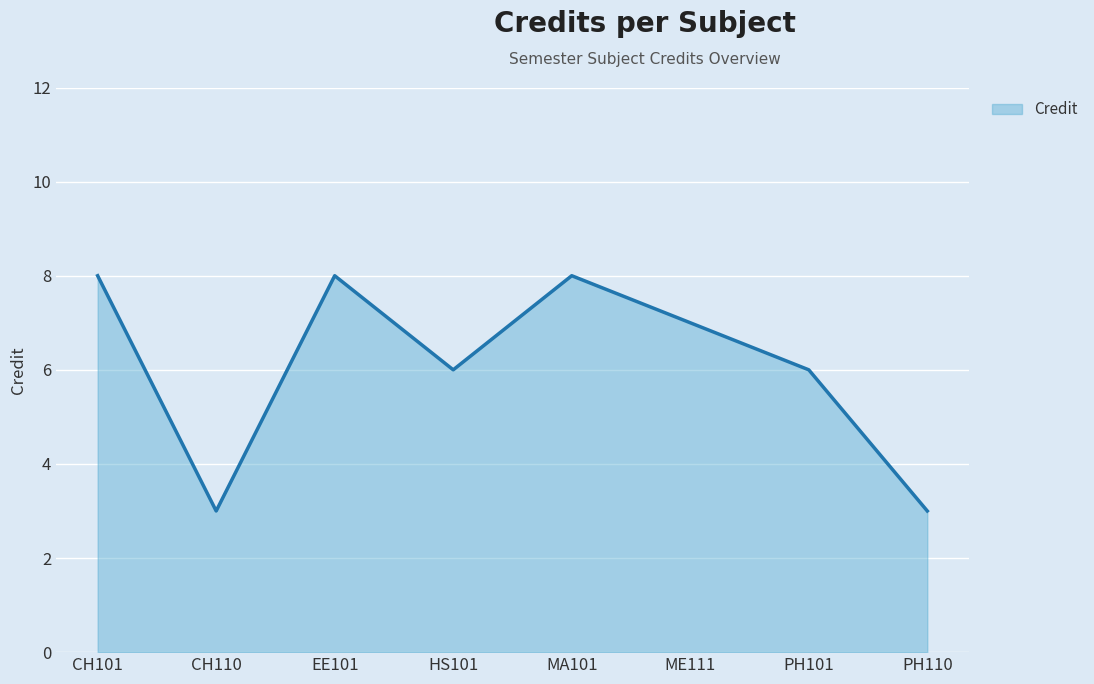

Approximately how many times larger is the value at MA101 compared to CH110?

2.7